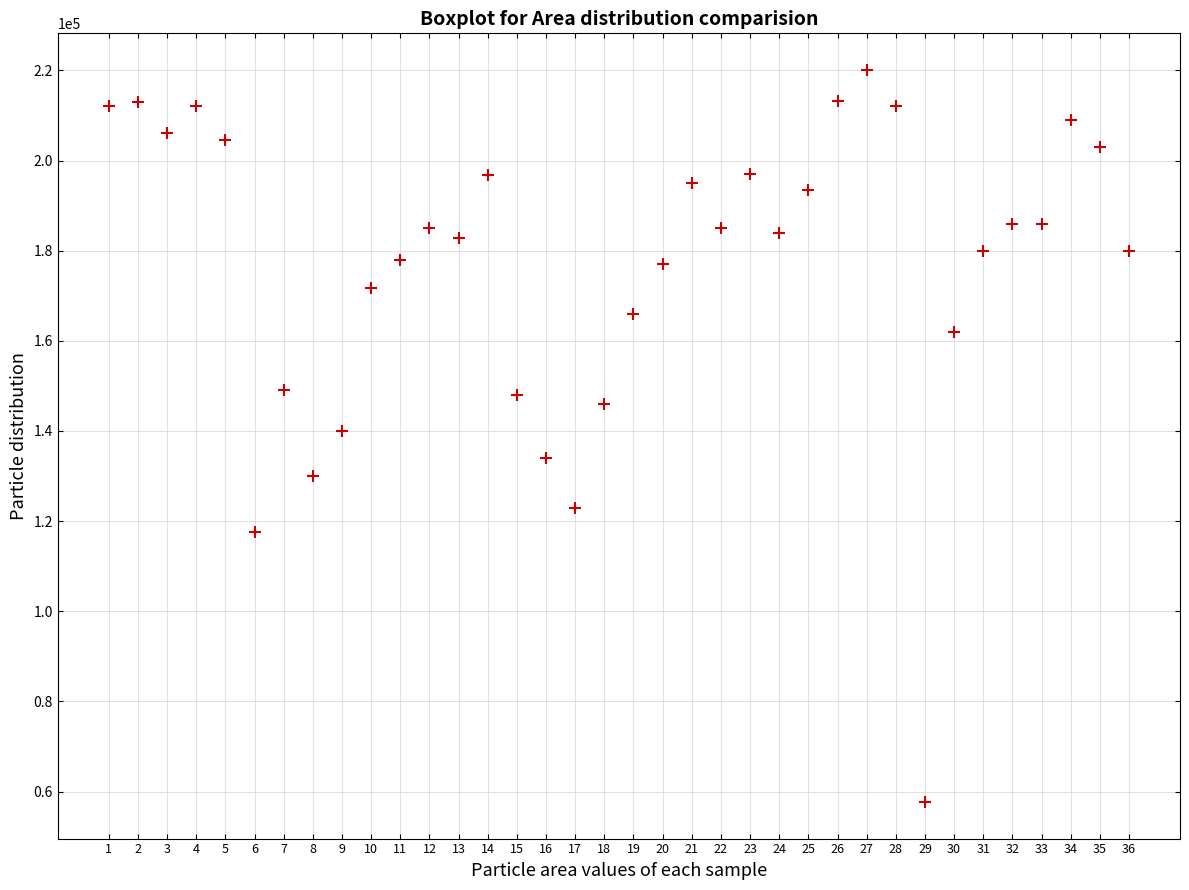

What is the range of X values (max minus min)?

35